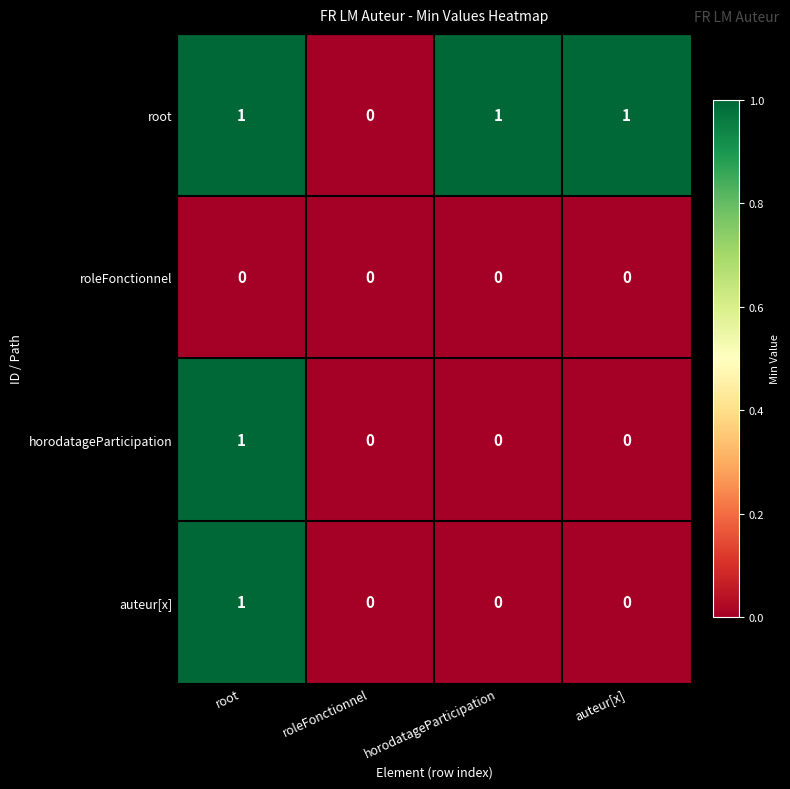

Reading left to right, list all the values displayed in this chart.

root: 1	0	1	1
roleFonctionnel: 0	0	0	0
horodatageParticipation: 1	0	0	0
auteur[x]: 1	0	0	0